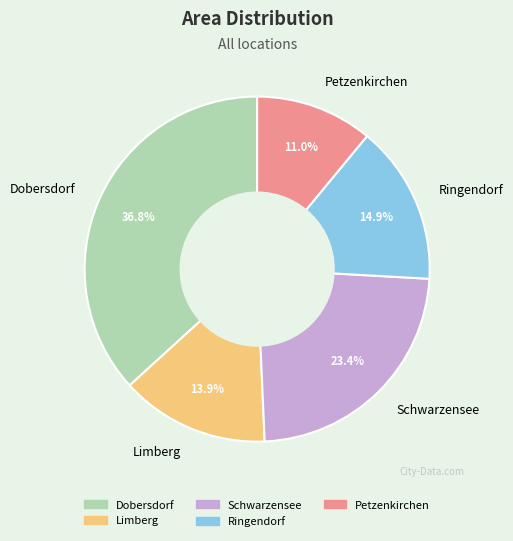

How many segments does this pie chart have?

5